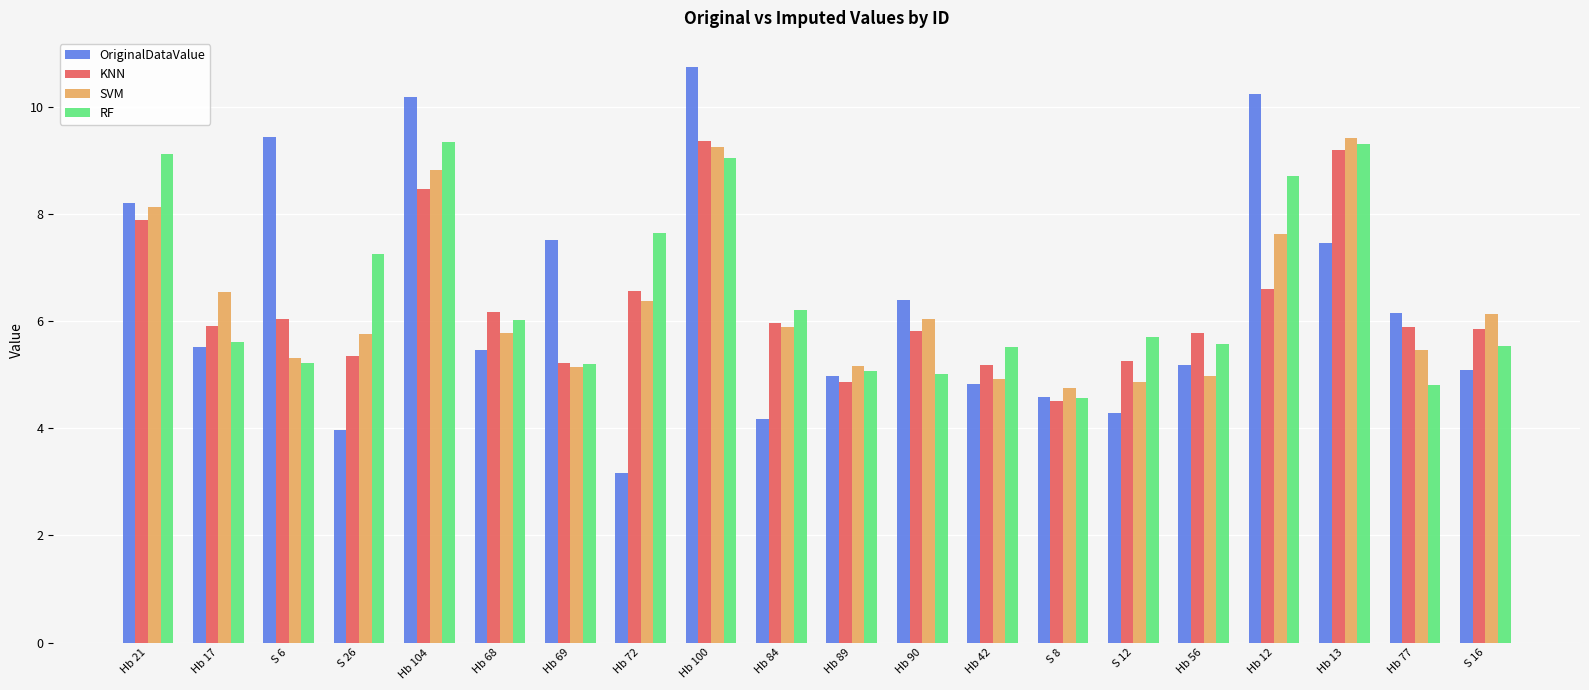

Does the chart contain stacked bars?

No